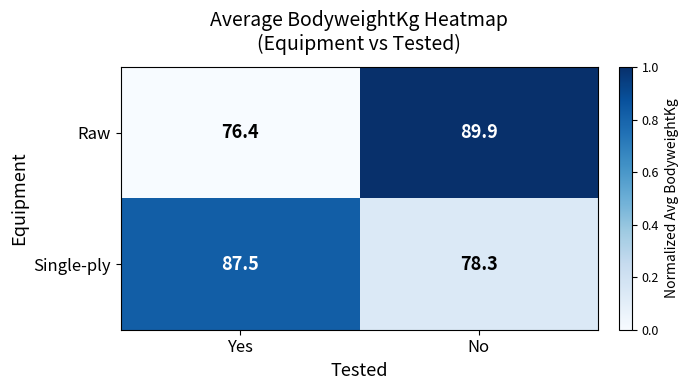

Reading left to right, transcribe all the data shown in this chart.

Raw: 76.4	89.9
Single-ply: 87.5	78.3